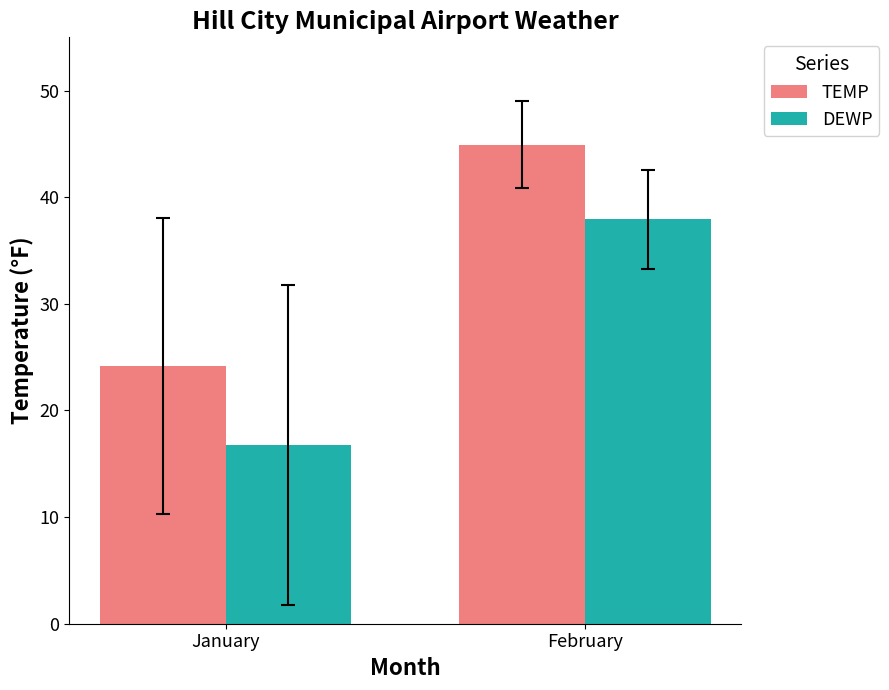

What is the average value of the TEMP series?

34.5